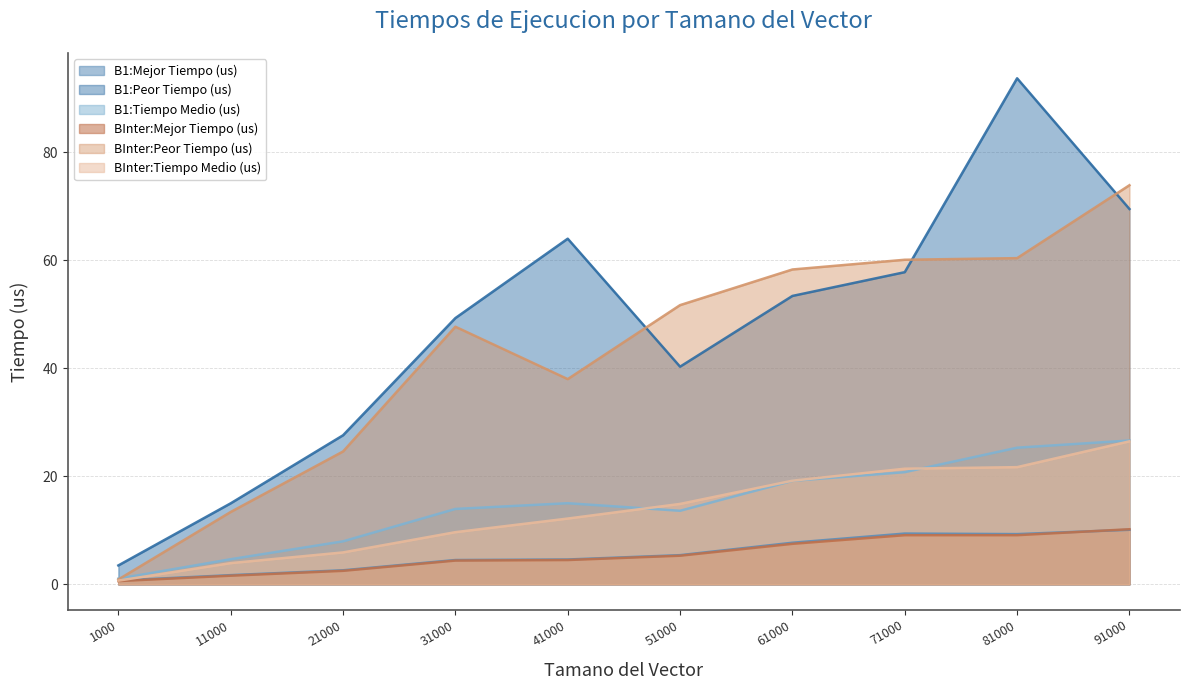

True or false: B1:Peor Tiempo (us) has more than 0 points higher than both neighbors.

True